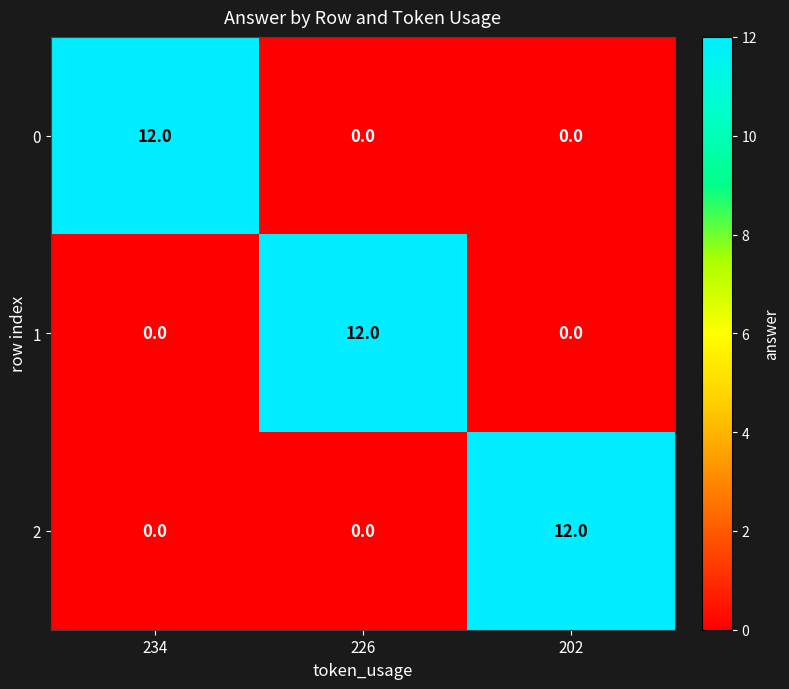

At how many categories does at least one series exceed 11?

3